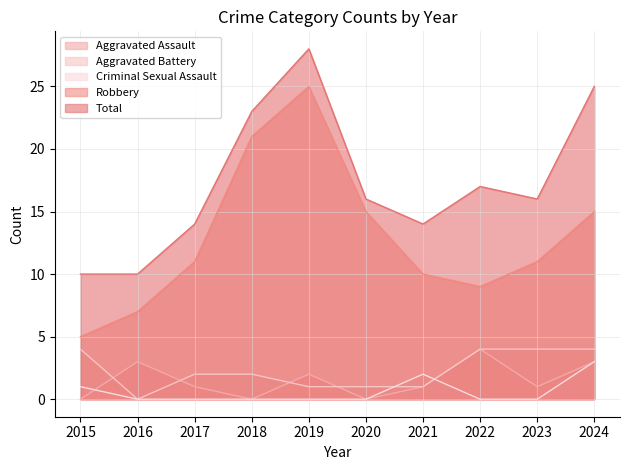

What are all the series names shown in the legend?

Aggravated Assault, Aggravated Battery, Criminal Sexual Assault, Robbery, Total